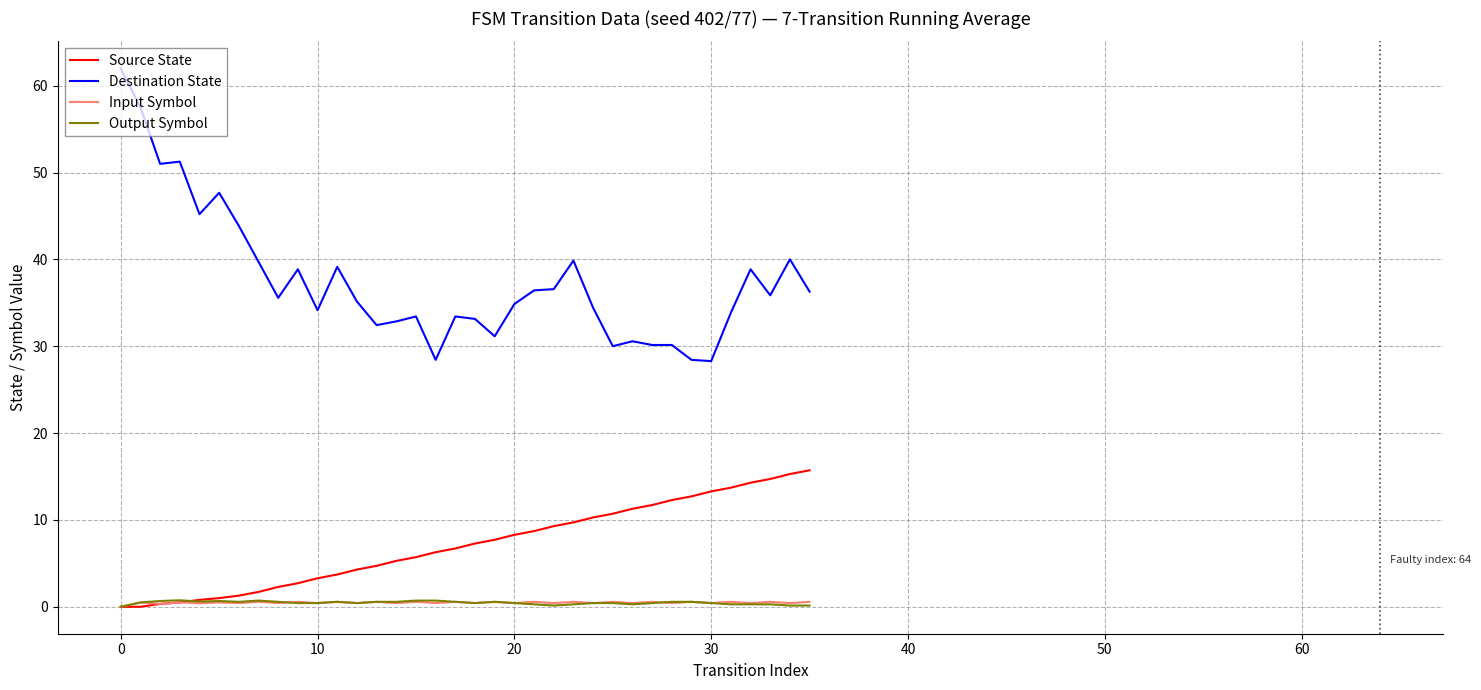

True or false: Source State and Destination State intersect in this chart.

False